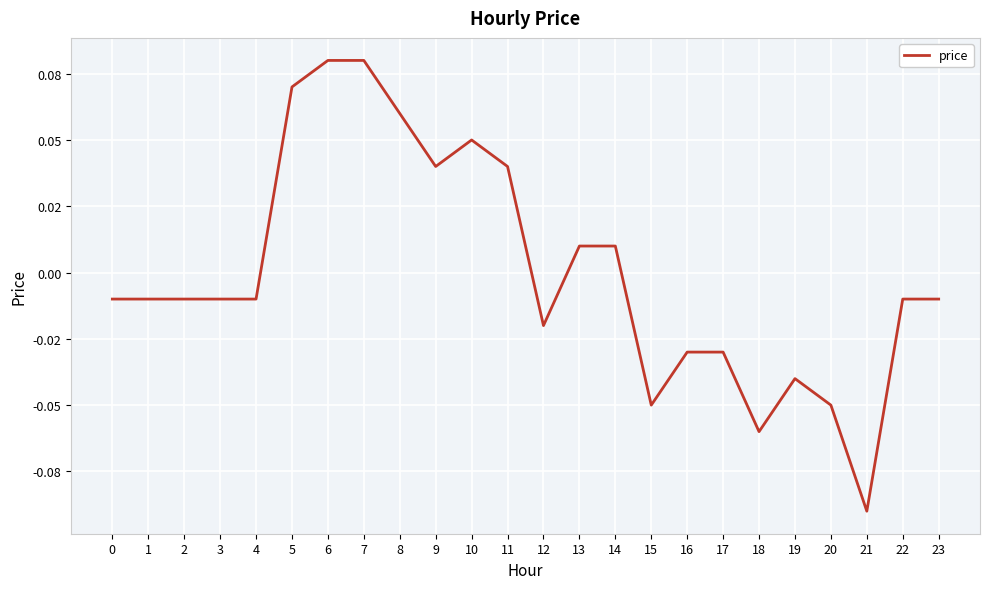

What is the difference between the second highest and second lowest values?

0.1